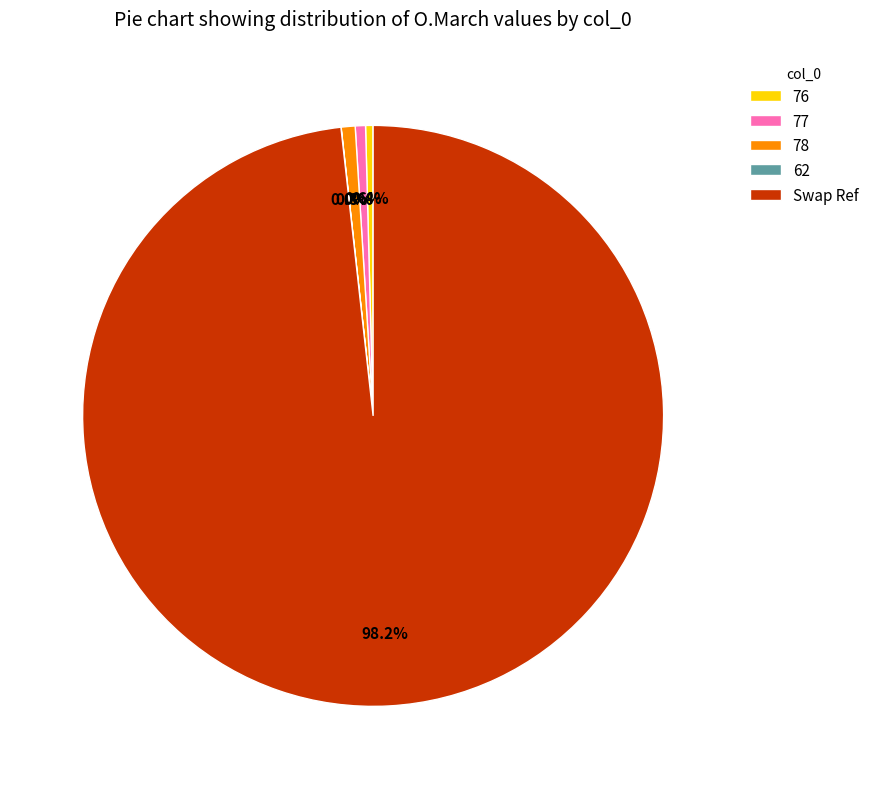

What percentage is NOT represented by 78?

99.2%